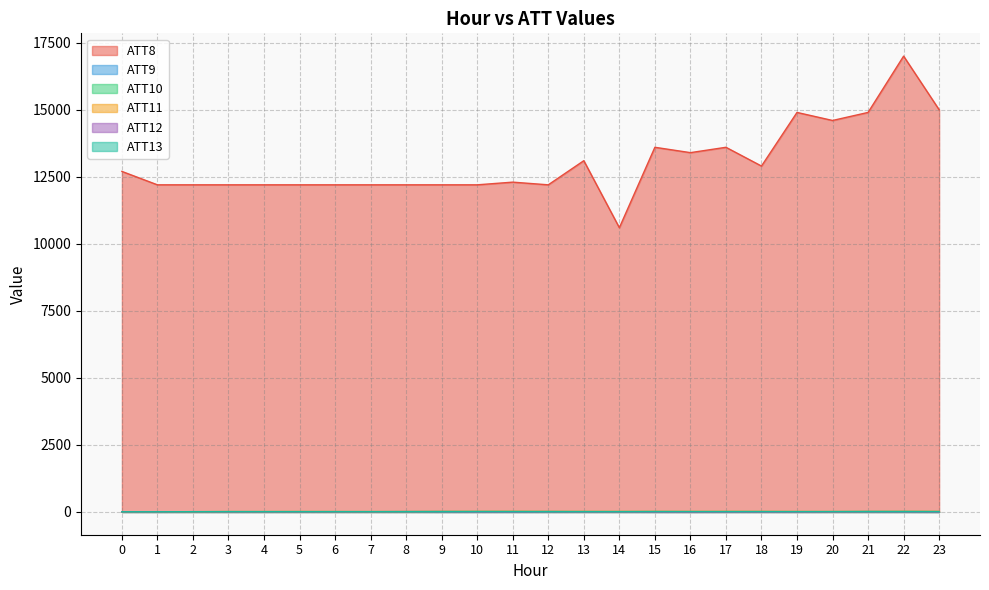

Does the chart have visible grid lines?

Yes